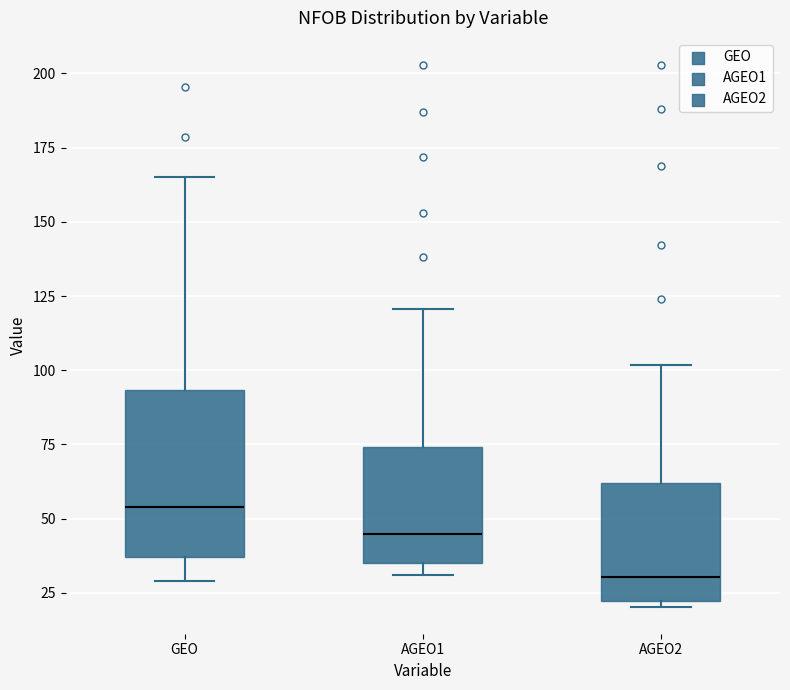

Reading left to right, read every box against the y-axis: the position of its median line, the range the box covers, and the ends of its whiskers. The values are not printed on the chart, so give them approximately, as read against the axis.

GEO: median 55, box 35 to 95, whiskers 30 to 165
AGEO1: median 45, box 35 to 75, whiskers 30 to 120
AGEO2: median 30, box 20 to 60, whiskers 20 (just below the box's lower edge) to 100